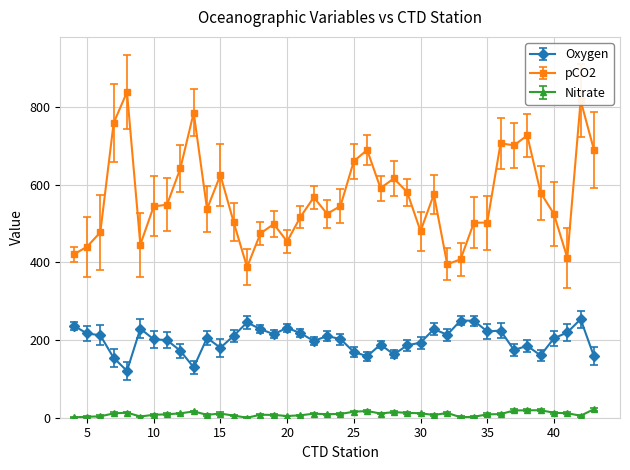

Does the chart display data point markers on the line(s)?

Yes